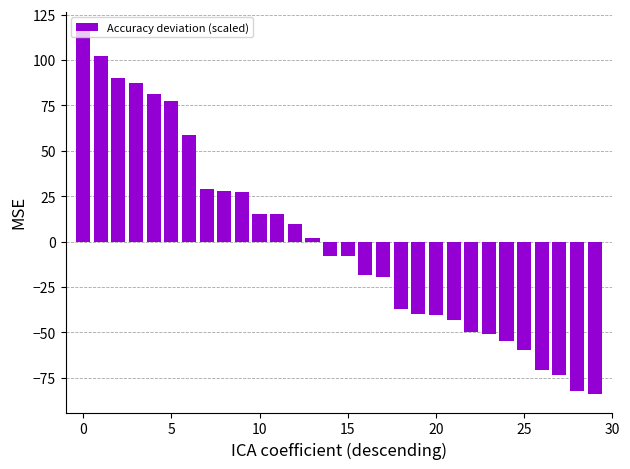

Count the number of data series in this chart.

1